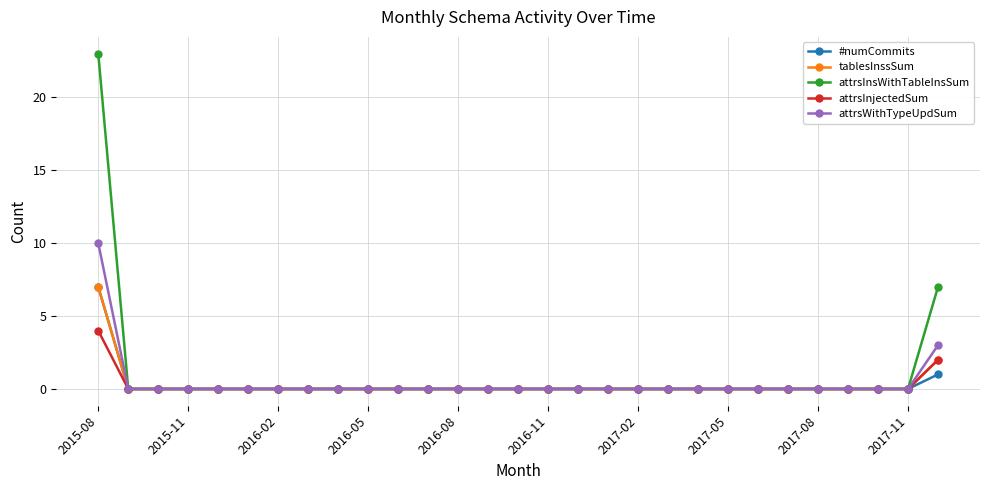

What is the maximum value shown in the chart?

23